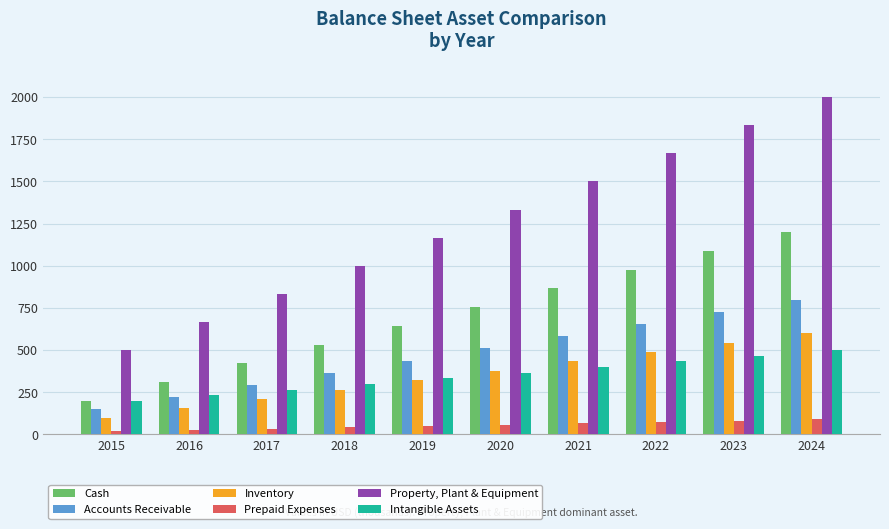

At which label does Accounts Receivable reach its peak?

2024